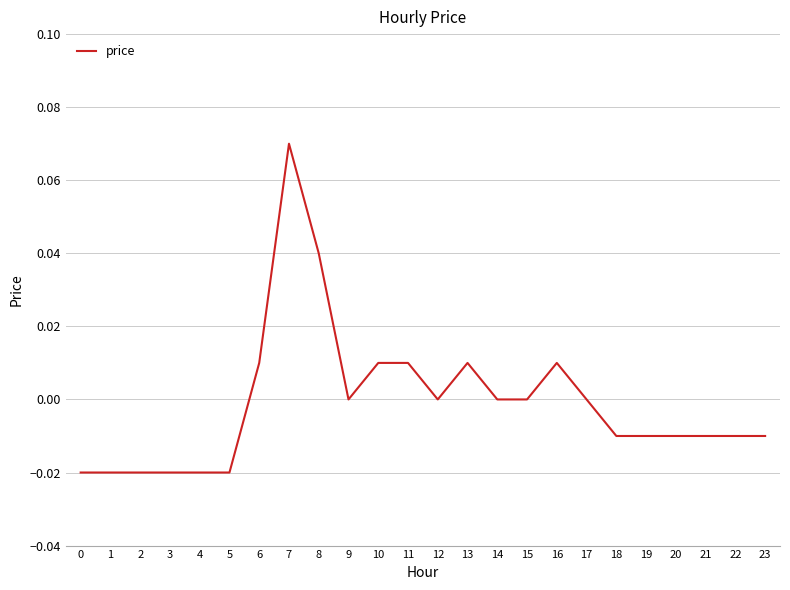

Count the number of data series in this chart.

1